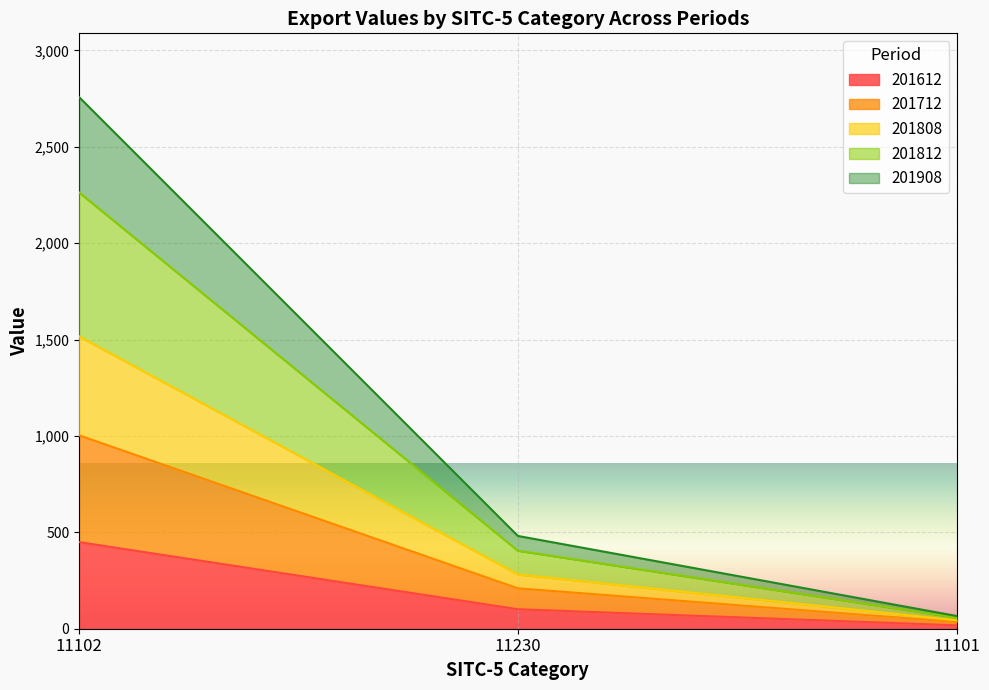

At which category is the sum across all series the highest?

11102